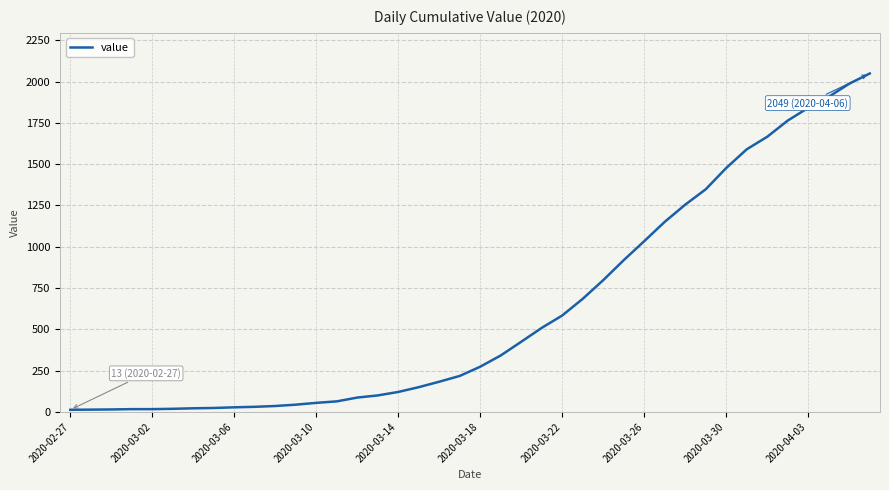

What is the maximum value shown in the chart?

2049